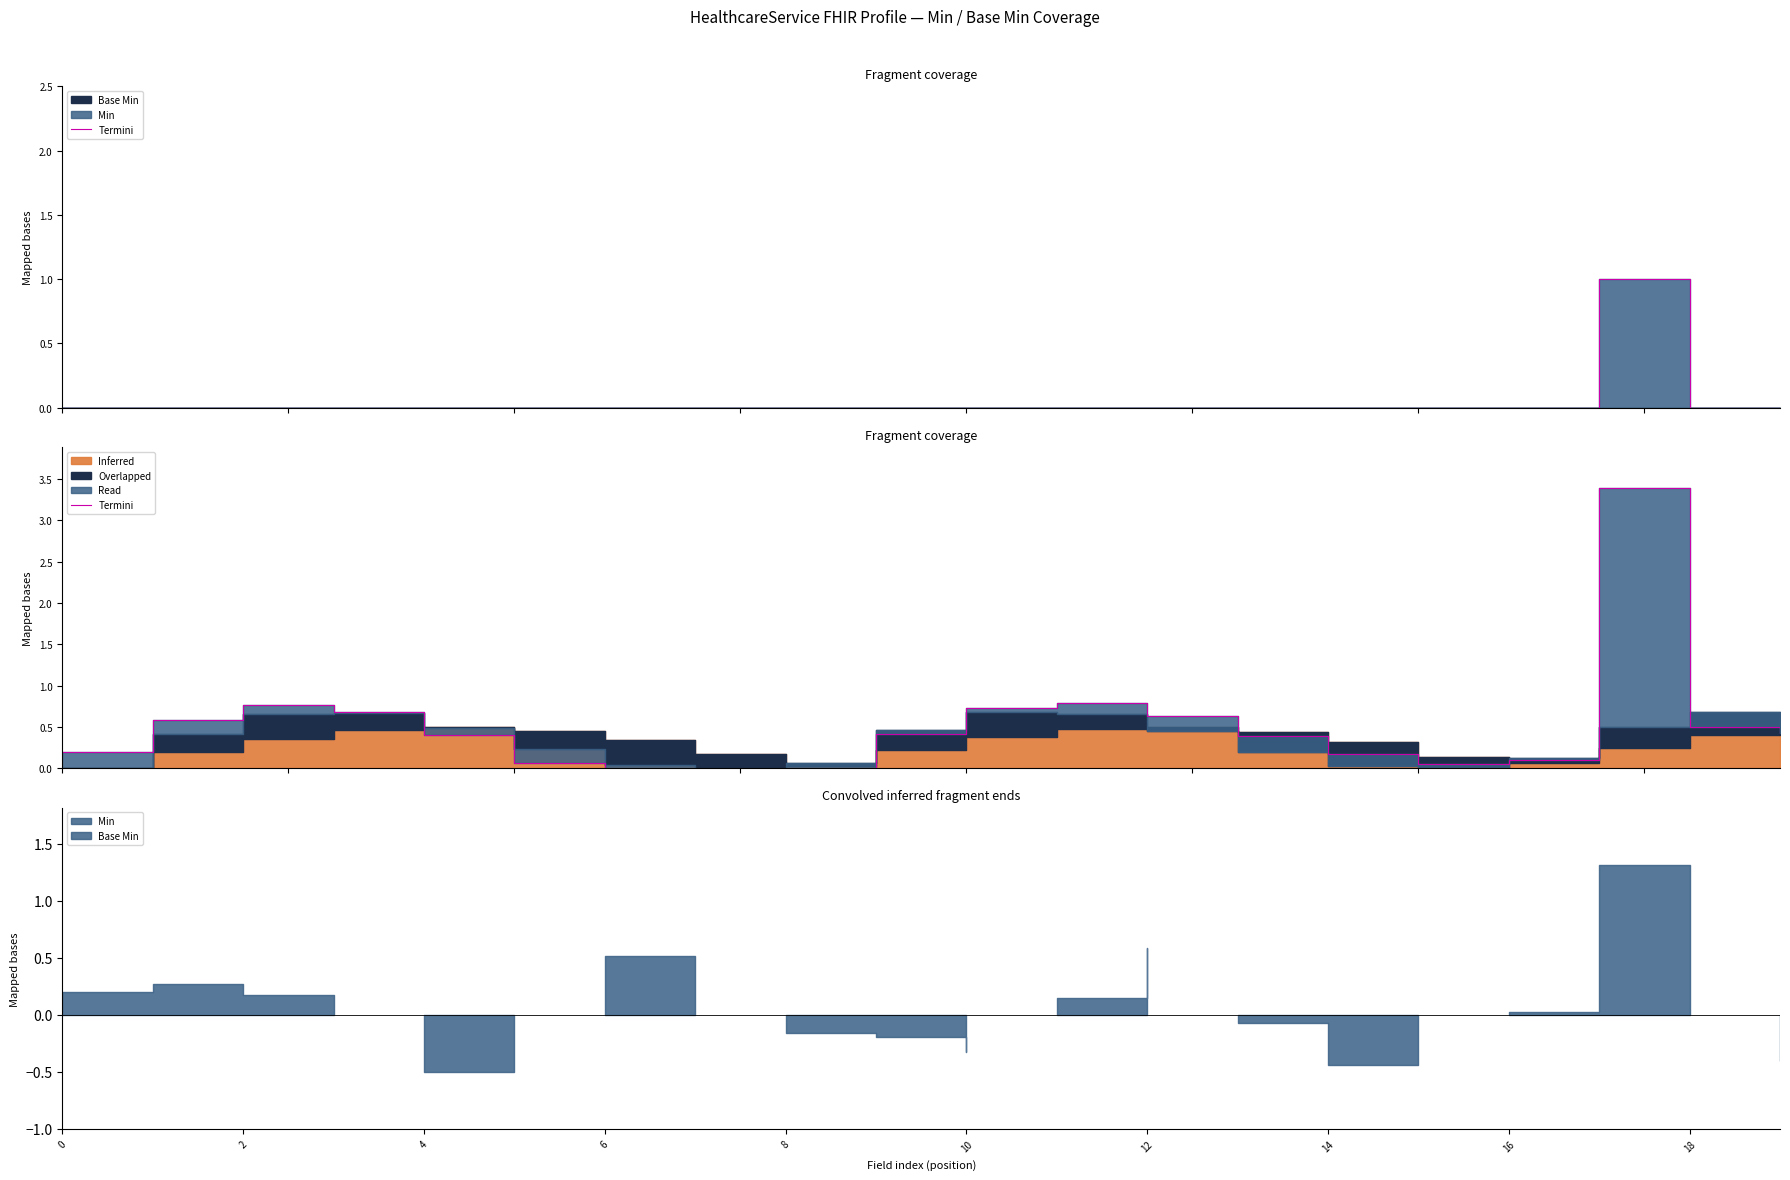

How many positive values are there?

17